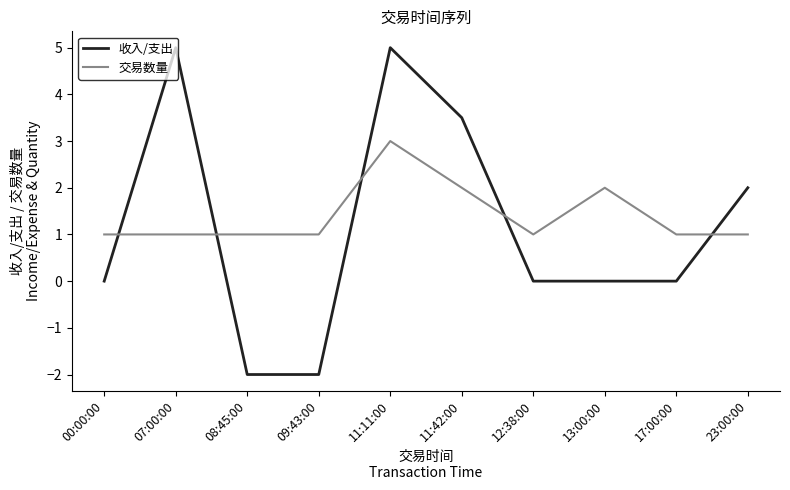

At 11:11:00, list the series in order from smallest to largest.

交易数量, 收入/支出